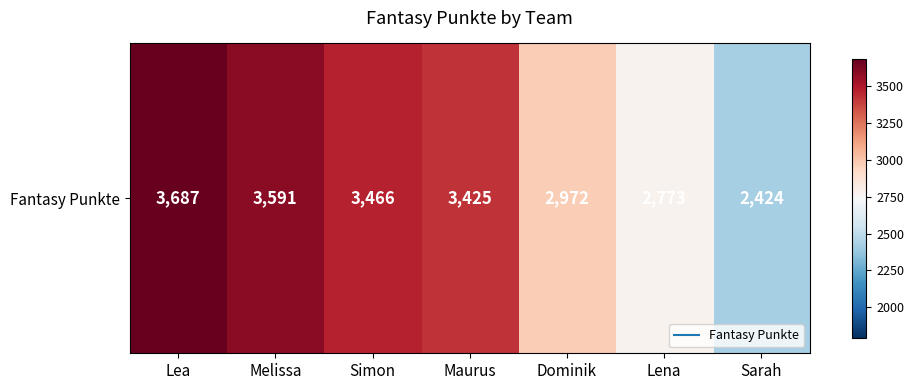

Which label corresponds to the smallest value in the chart?

Sarah